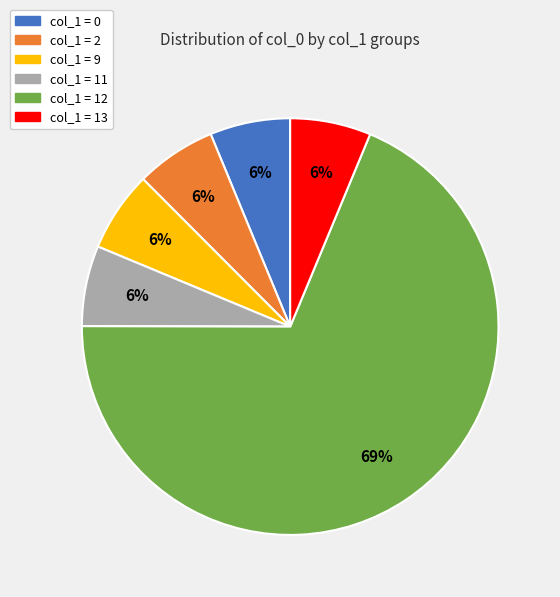

How many slices are in this pie chart?

6